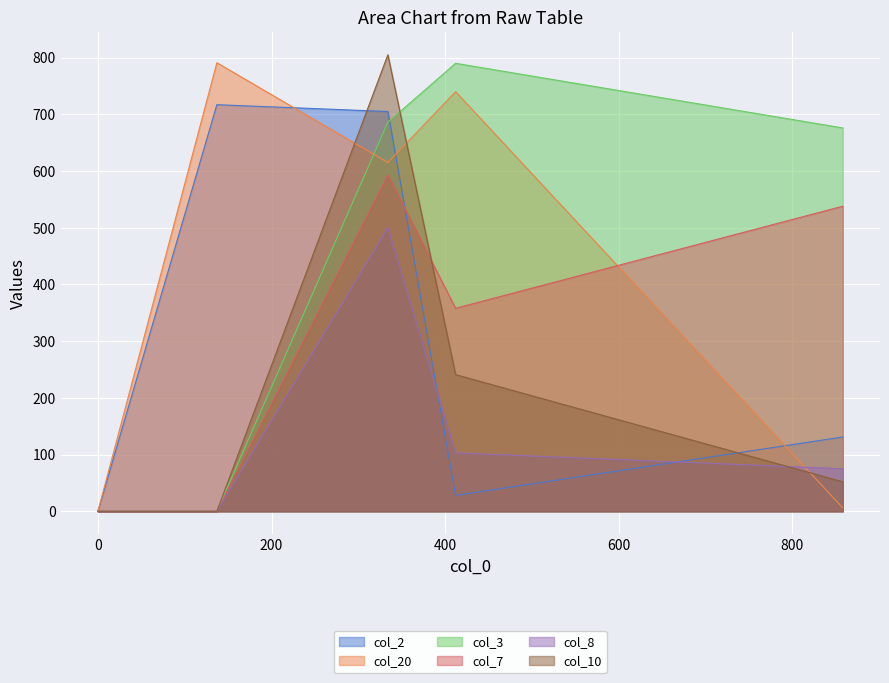

Is it true that col_8 equals -295 at 0?

False